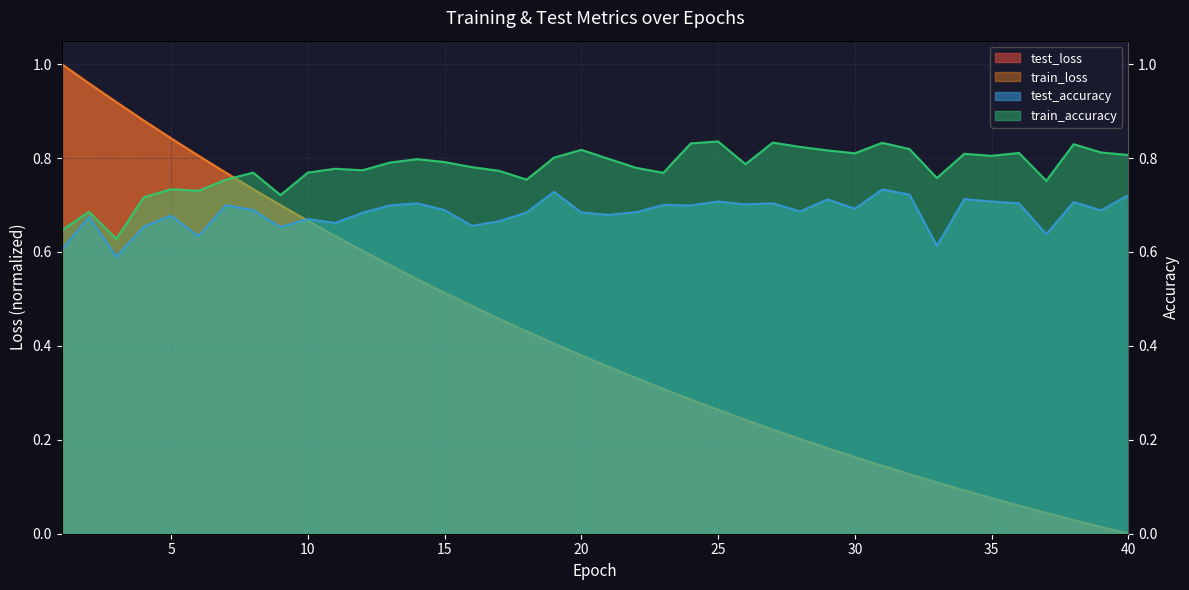

Is it true that test_accuracy equals 0.7 at 26?

True